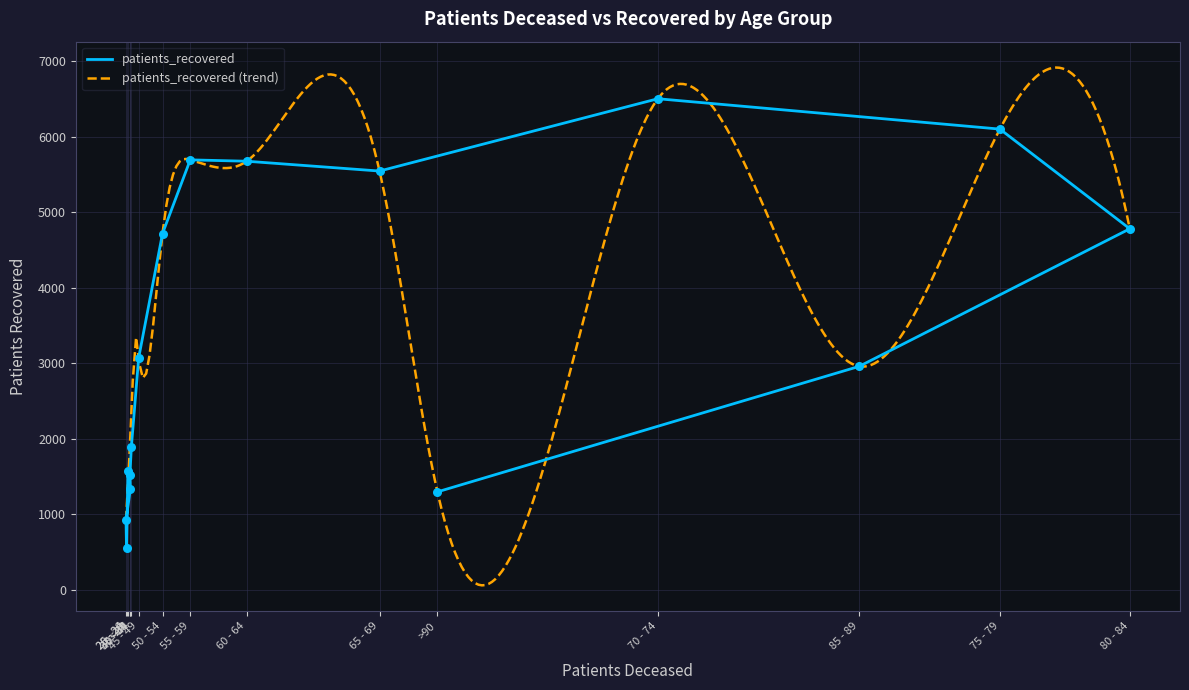

What is the change in value from 30 - 34 to 50 - 54?

+3376